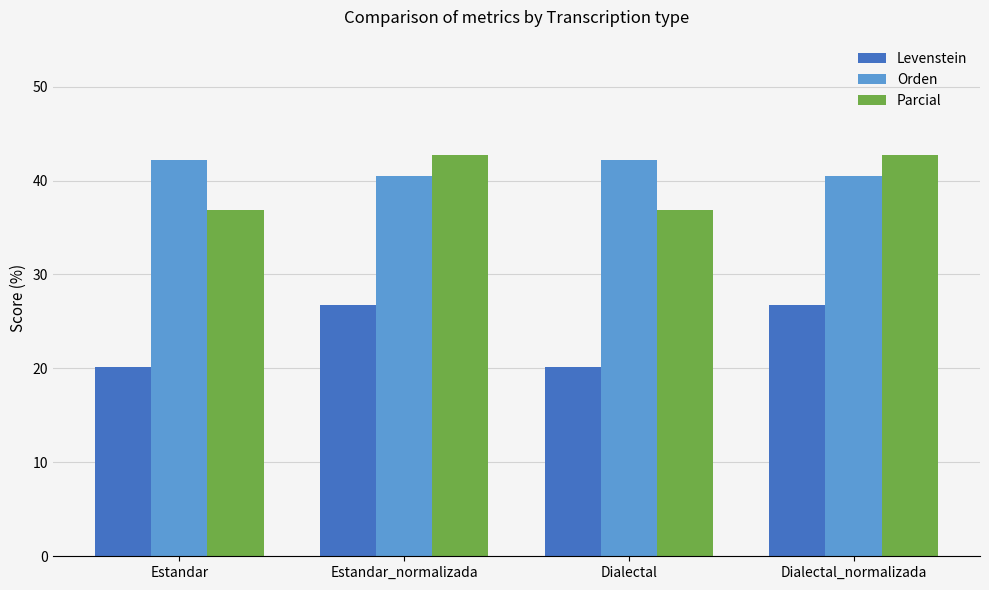

How many values in the Orden series are below 42?

2